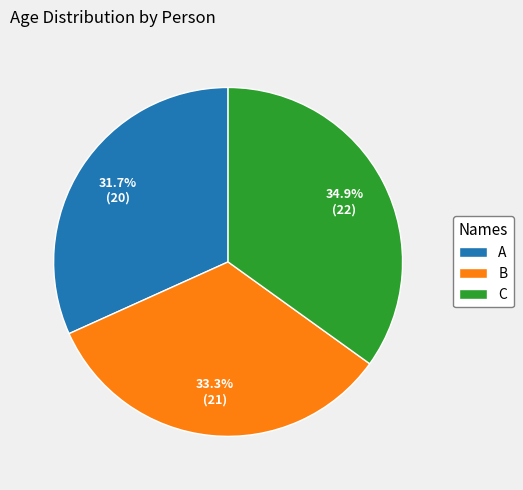

Is there a majority slice in this chart?

No